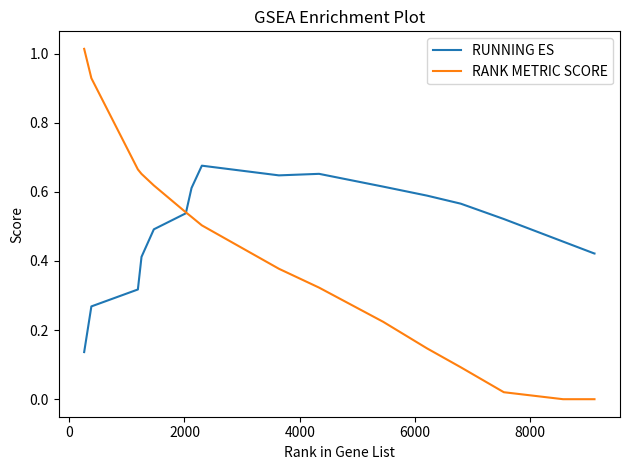

Rank the series by their average value, from highest to lowest.

RUNNING ES, RANK METRIC SCORE